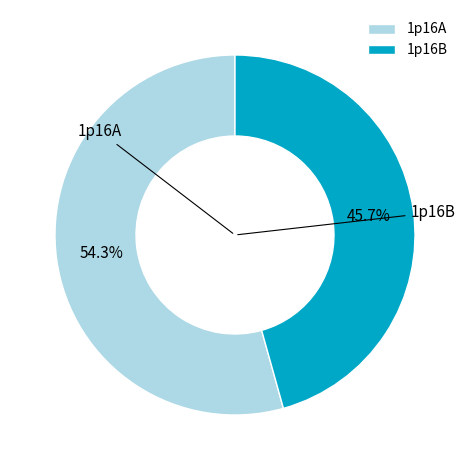

Count the number of slices in the pie.

2